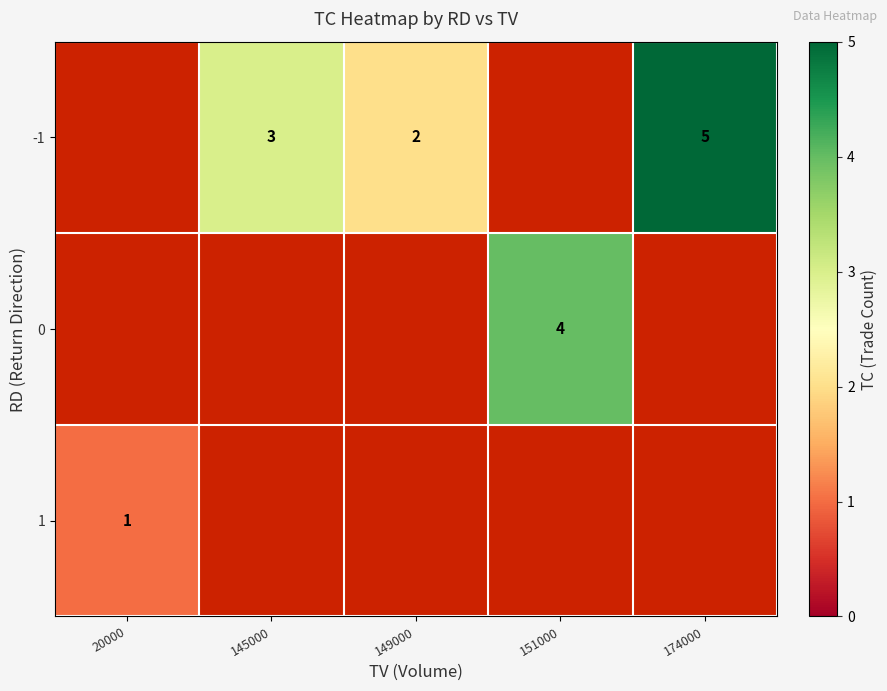

Is it true that 1 equals 1 at 20000?

True